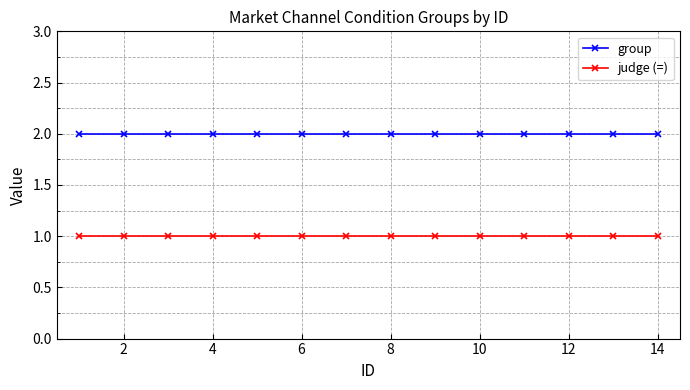

What is the sum of all group values?

28